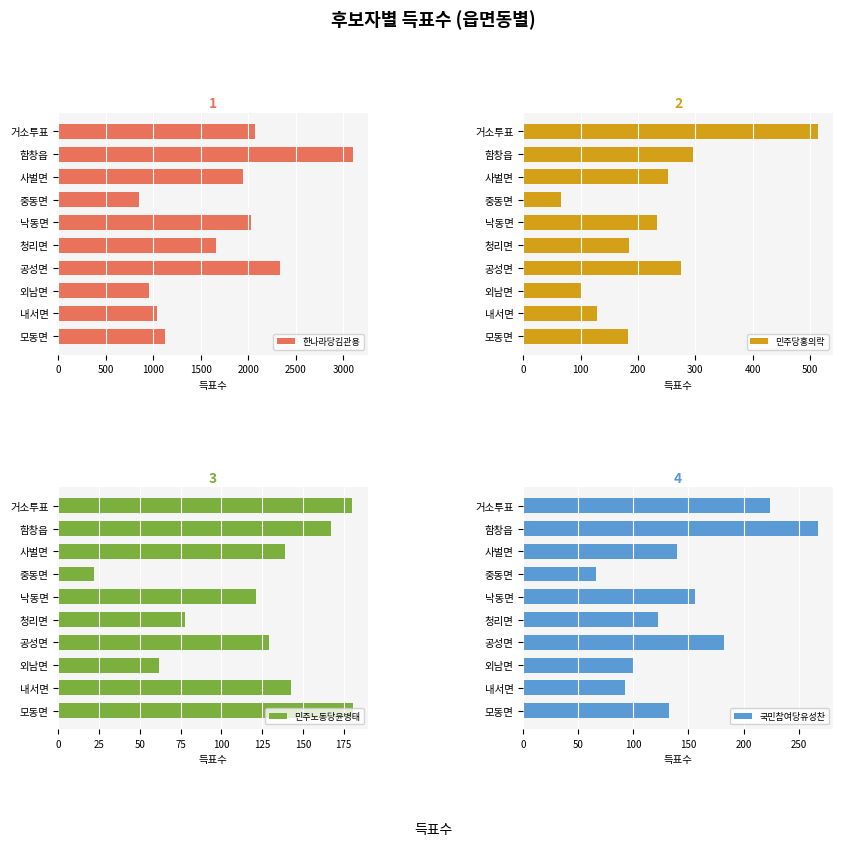

List the labels in order of 한나라당김관용 value, smallest first.

중동면, 외남면, 내서면, 모동면, 청리면, 사벌면, 낙동면, 거소투표, 공성면, 함창읍